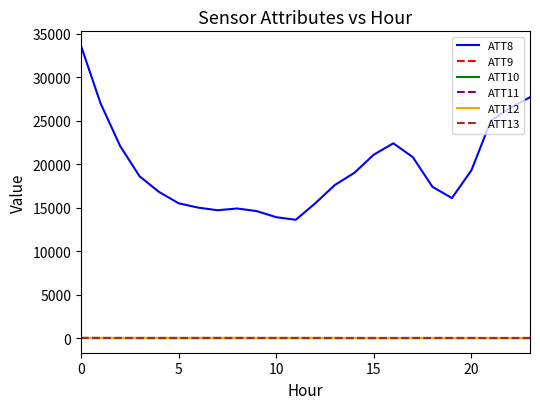

True or false: ATT8 and ATT9 intersect in this chart.

False